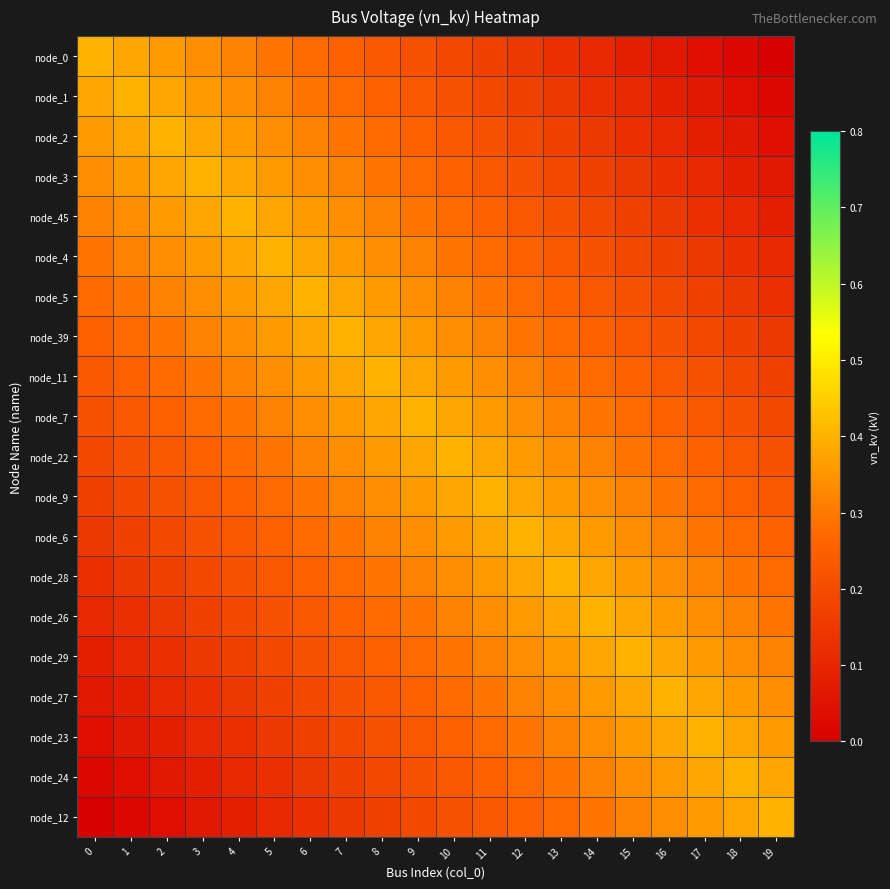

At 4, list the series in order from smallest to largest.

node_12, node_24, node_23, node_27, node_29, node_26, node_28, node_6, node_9, node_22, node_7, node_0, node_11, node_1, node_39, node_2, node_5, node_3, node_4, node_45